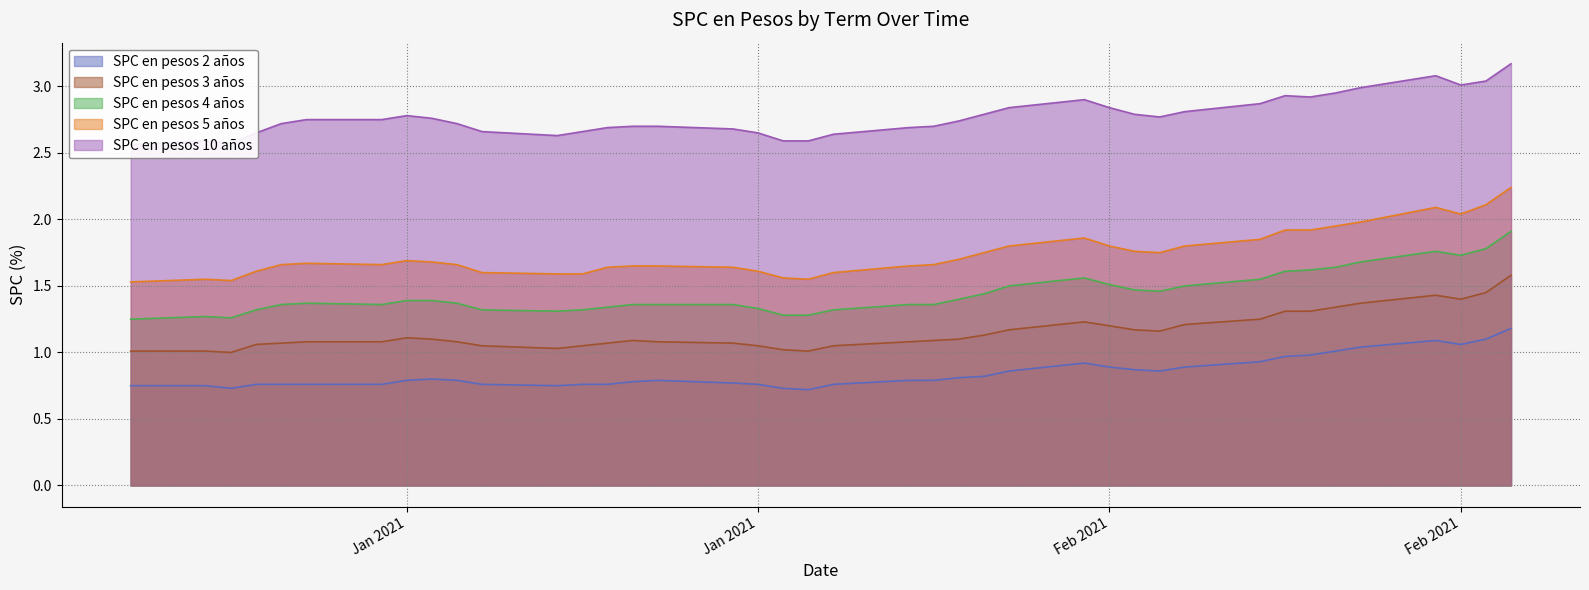

Count the SPC en pesos 4 años values in the range 1 to 2.

40